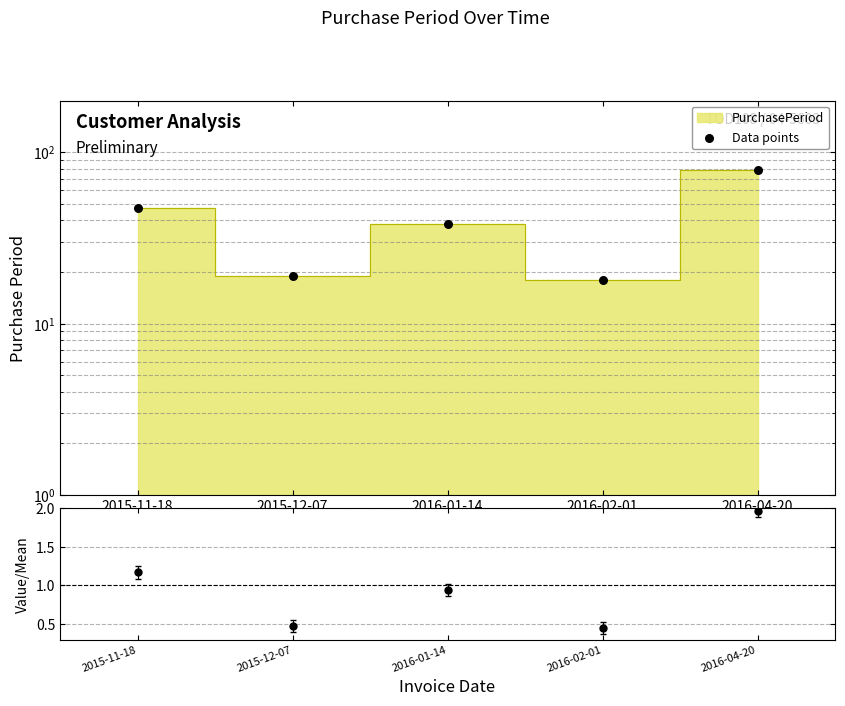

At which category is the sum across all series the highest?

2016-04-20